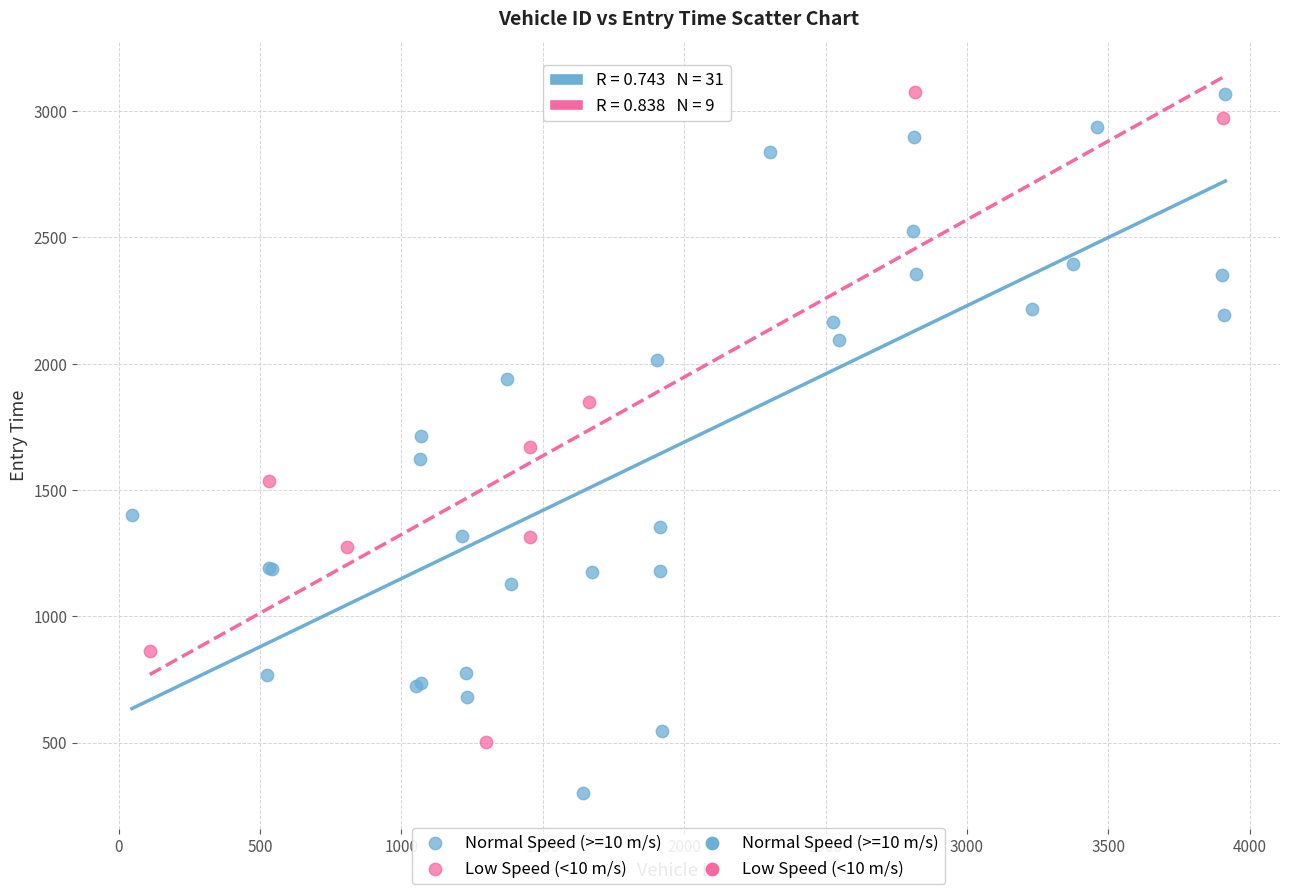

Which series has the widest spread of Y values?

Normal Speed (>=10 m/s)